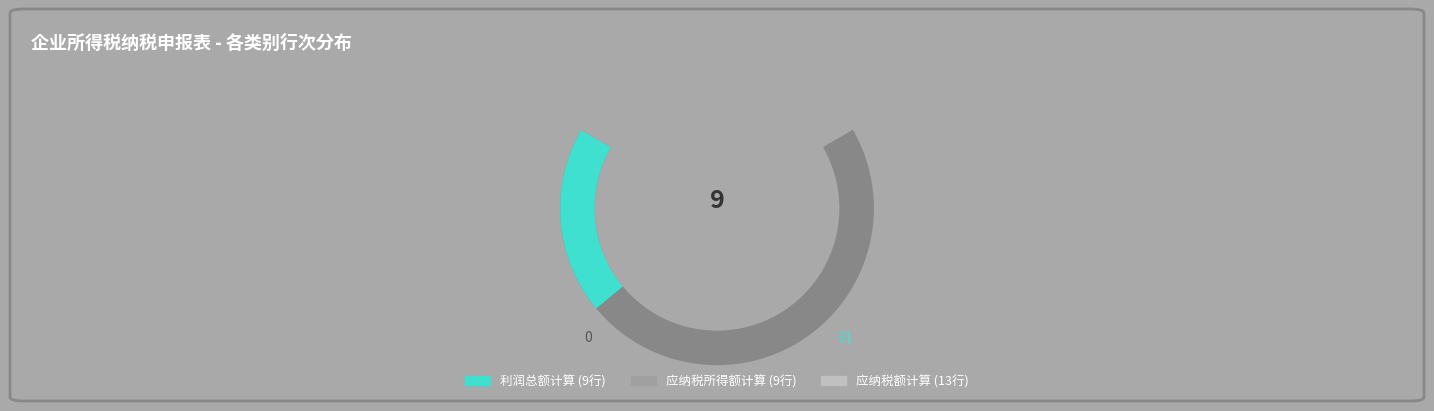

True or false: 应纳税所得额计算 accounts for 29% of the total.

True